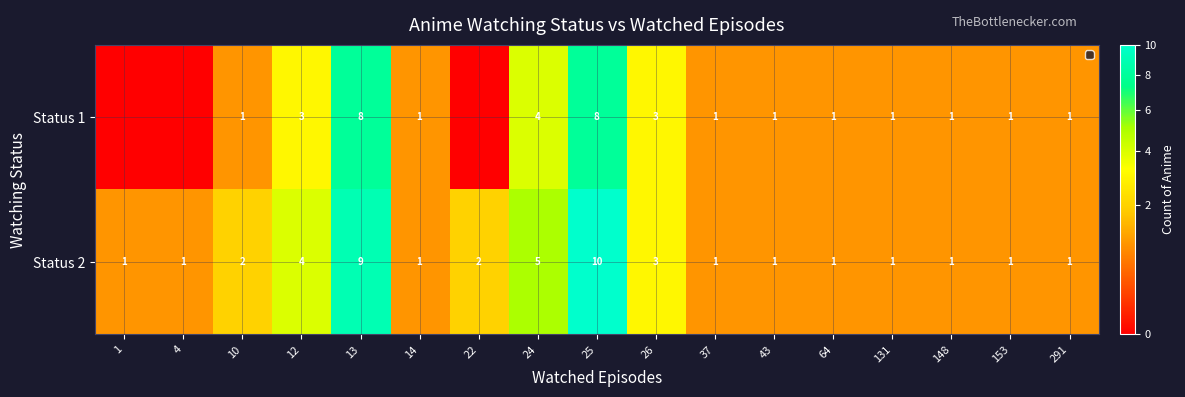

Where does the Status 1 series first go above 1?

12